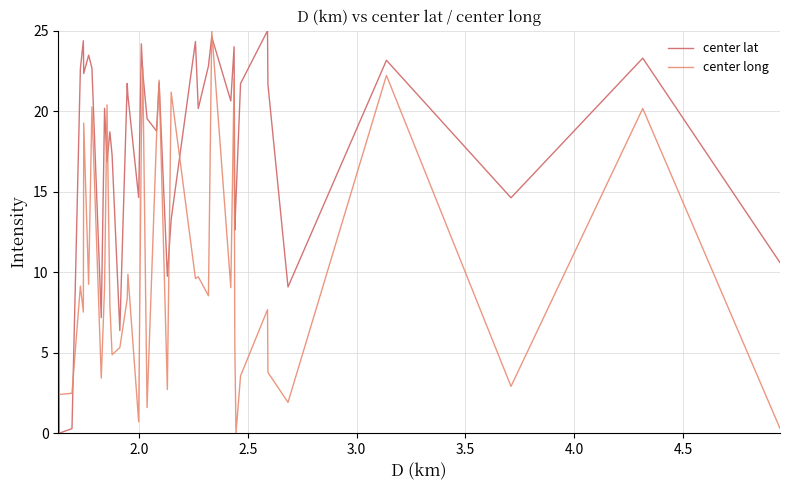

Rank the series by their average value, from lowest to highest.

center long, center lat